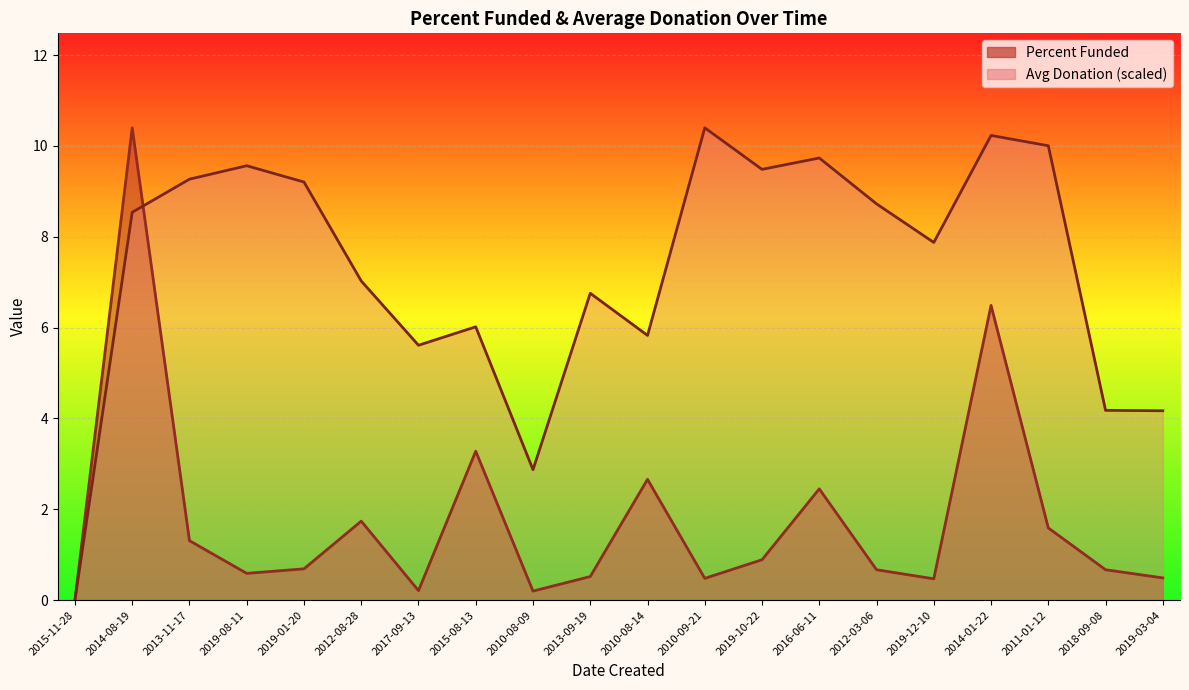

Which series has the largest total across all categories?

Average Donation